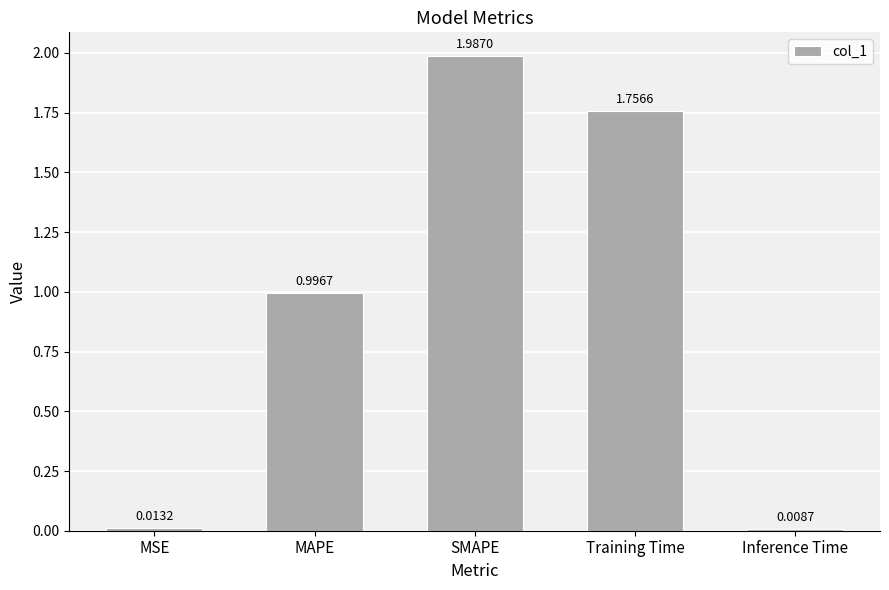

What is the average value?

1.0